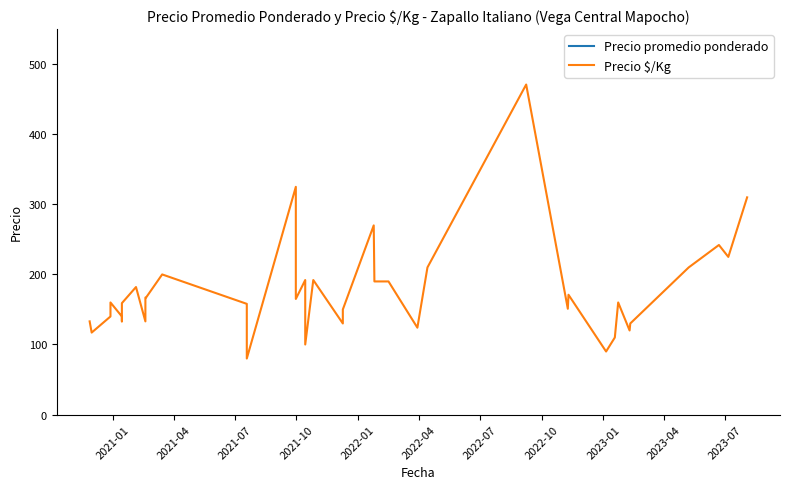

What are all the series names shown in the legend?

Precio promedio ponderado, Precio $/Kg